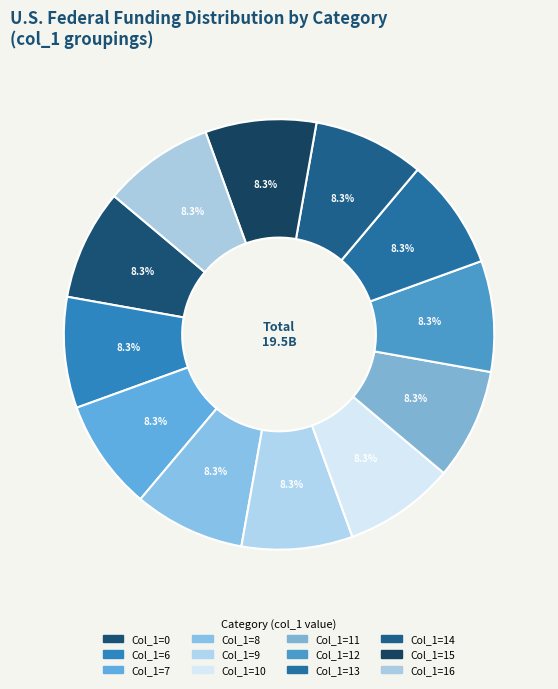

How many slices are in this pie chart?

12